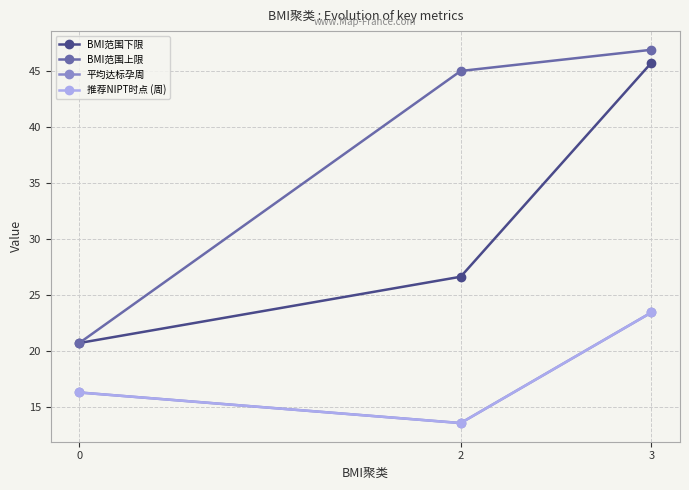

Reading left to right, what are all the values shown in this chart?

BMI范围下限: 0=20.7	2=26.6	3=45.7
BMI范围上限: 0=20.7	2=45.0	3=46.9
平均达标孕周: 0=16.3	2=13.6	3=23.4
推荐NIPT时点 (周): 0=16.3	2=13.6	3=23.4